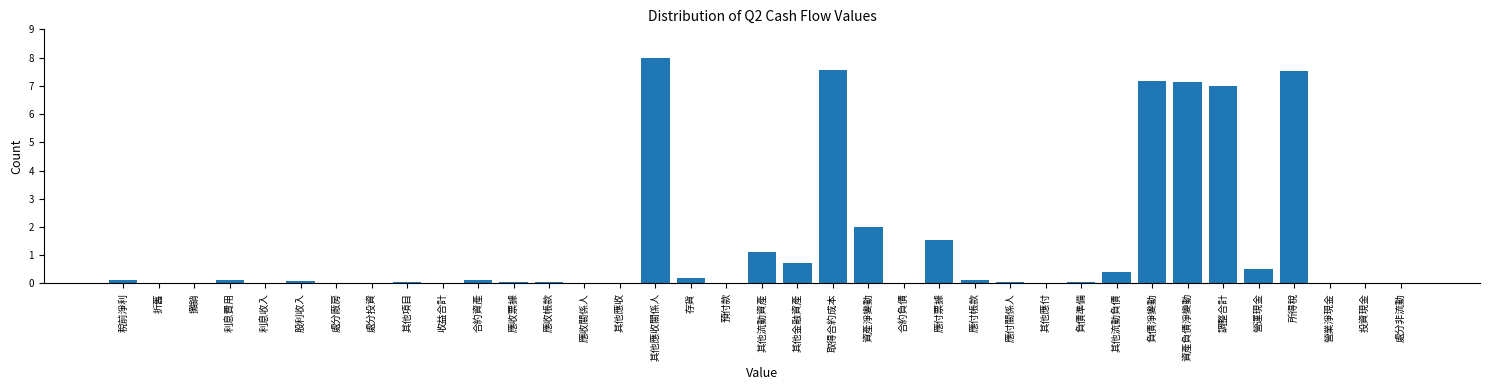

Is it true that the value at 處分非流動 is 0.0?

True